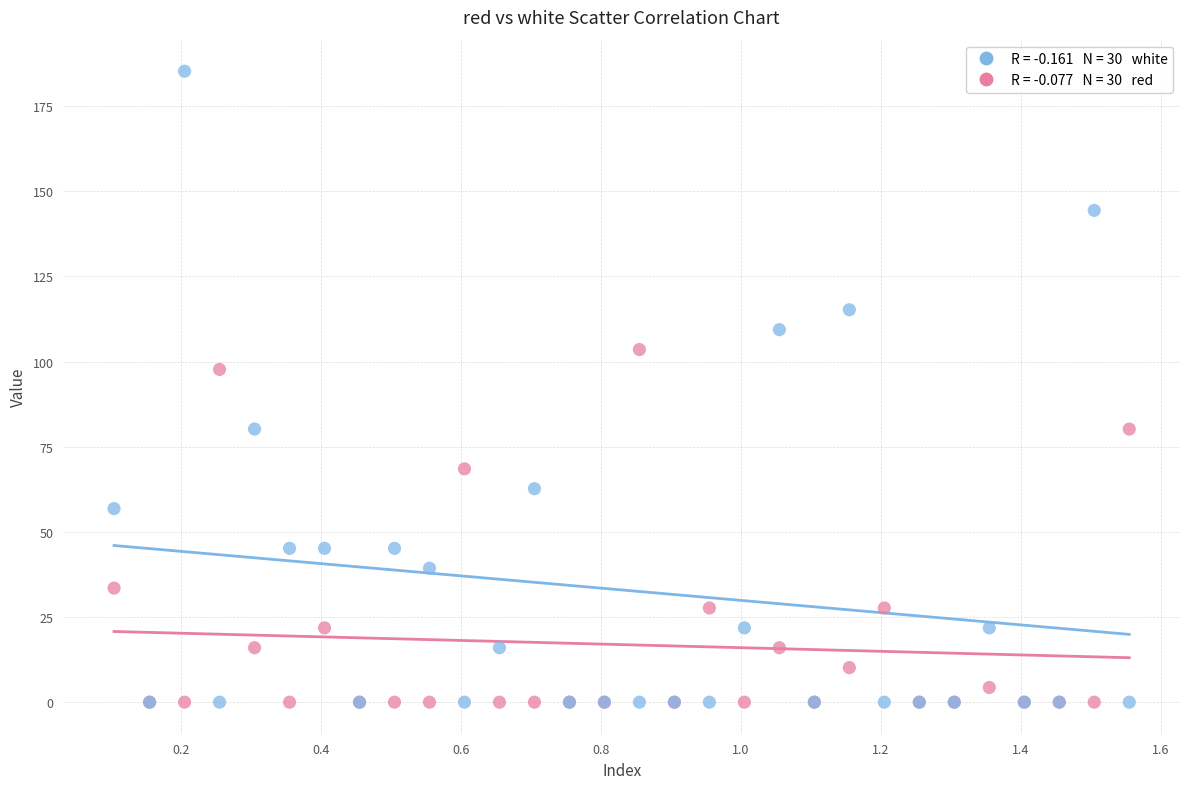

Across all series, what Y value is closest to 92?

97.7